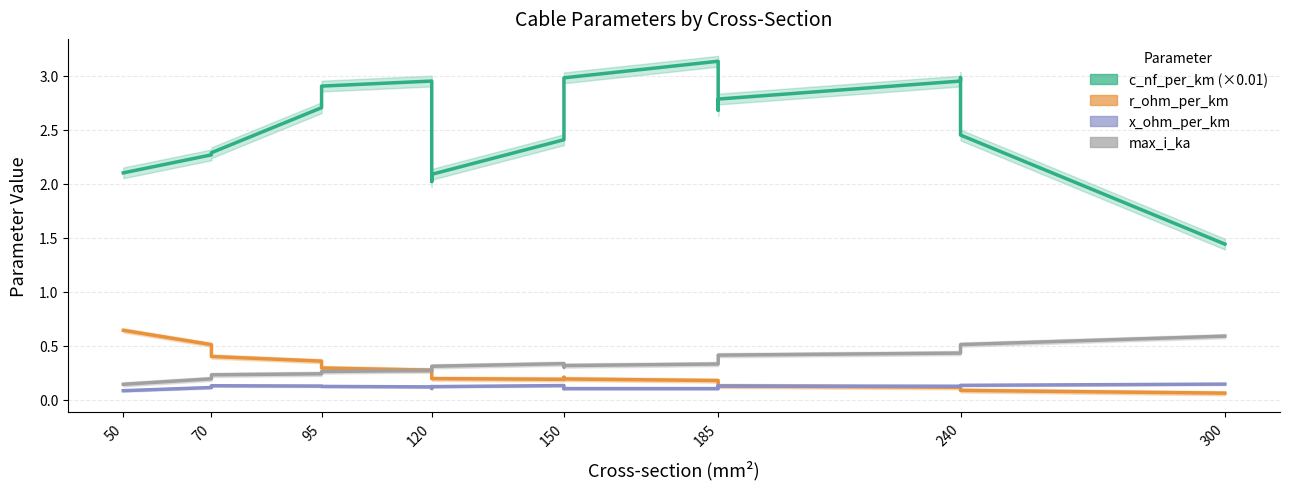

True or false: max_i_ka has more than 1 points higher than both neighbors.

True